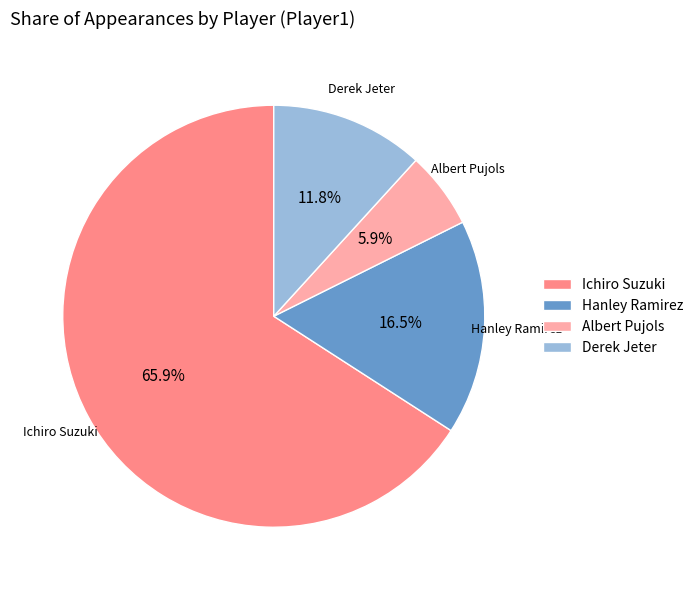

Is the sum of Derek Jeter and Ichiro Suzuki greater than half?

Yes